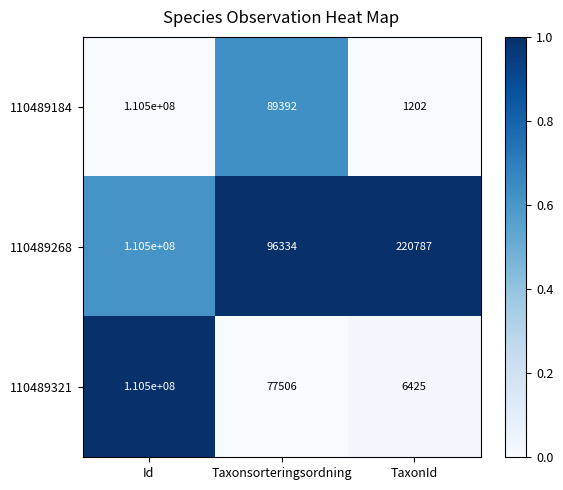

What is the average value of the 110489184 series?

36863531